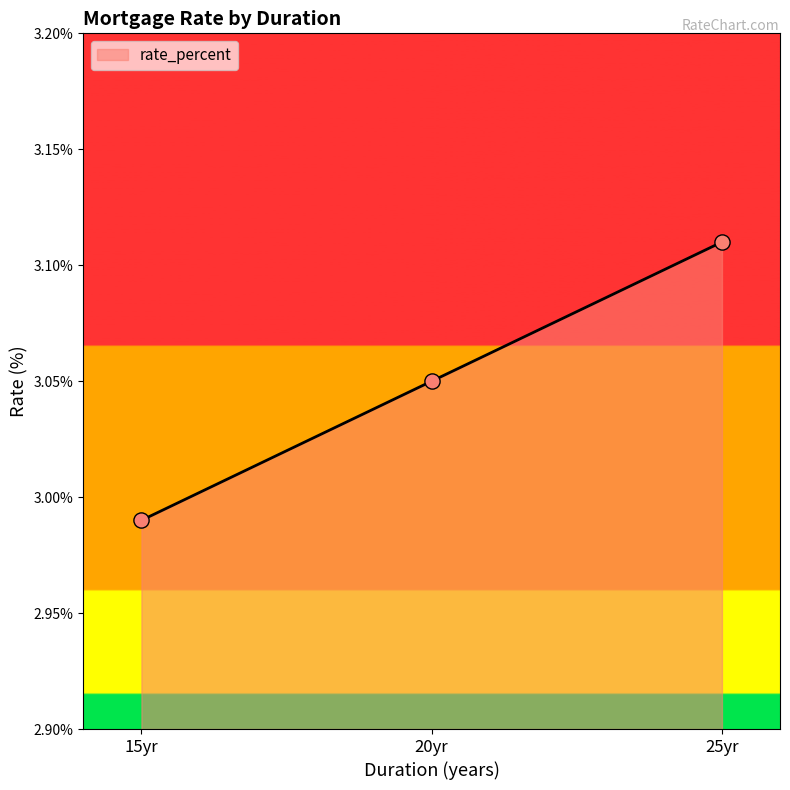

What is the ratio of the value at 20yr to the value at 25yr?

1.0